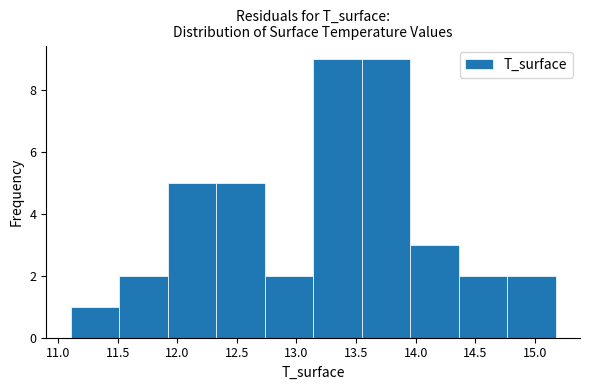

What is the height of the bar covering 13.55 to 13.95 on the x-axis? Neither the bar edges nor the heights are printed on the chart, so give them approximately, as read against the axes.

9